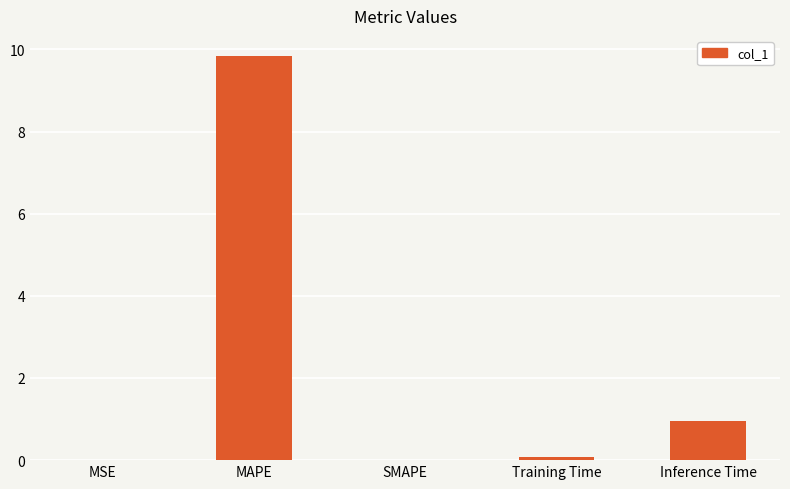

Which category has the highest value across all series?

MAPE